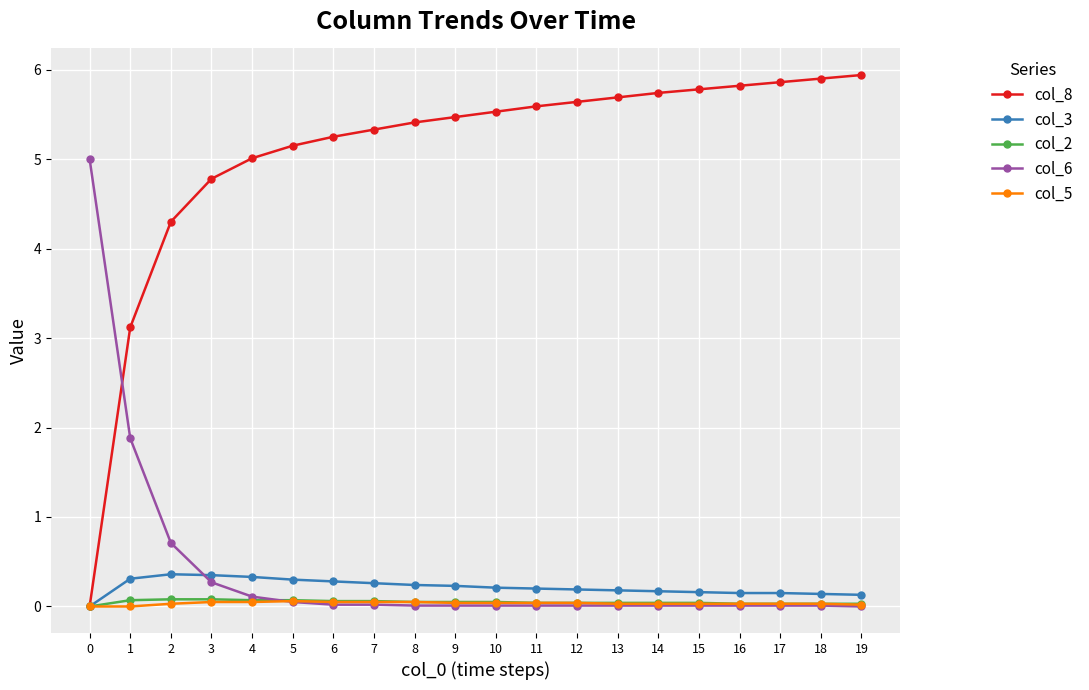

What is the greatest value displayed?

5.9